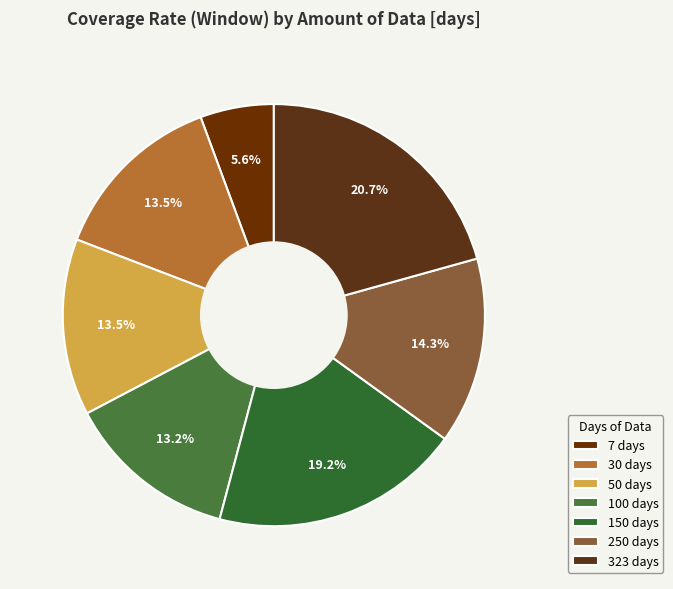

Is the sum of 50 and 323 greater than half?

No